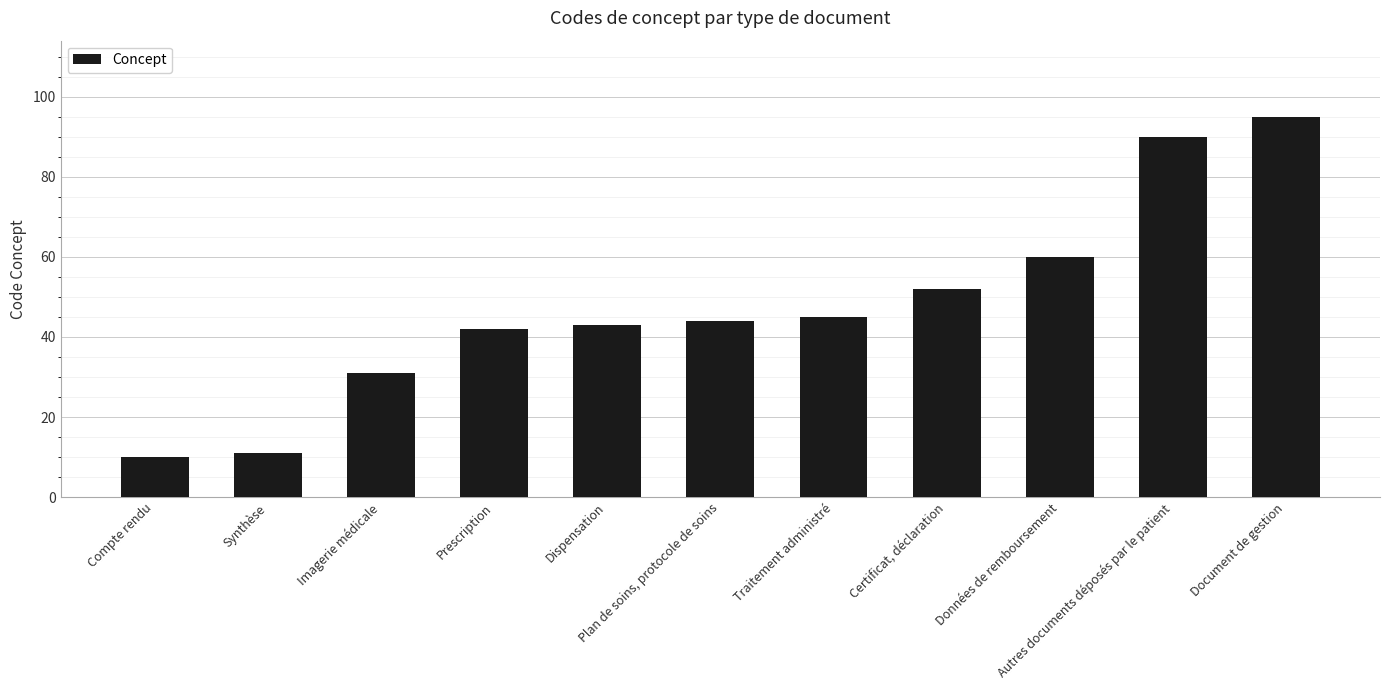

Reading left to right, transcribe all the data shown in this chart.

Compte rendu=10	Synthèse=11	Imagerie médicale=31	Prescription=42	Dispensation=43	Plan de soins, protocole de soins=44	Traitement administré=45	Certificat, déclaration=52	Données de remboursement=60	Autres documents déposés par le patient=90	Document de gestion=95